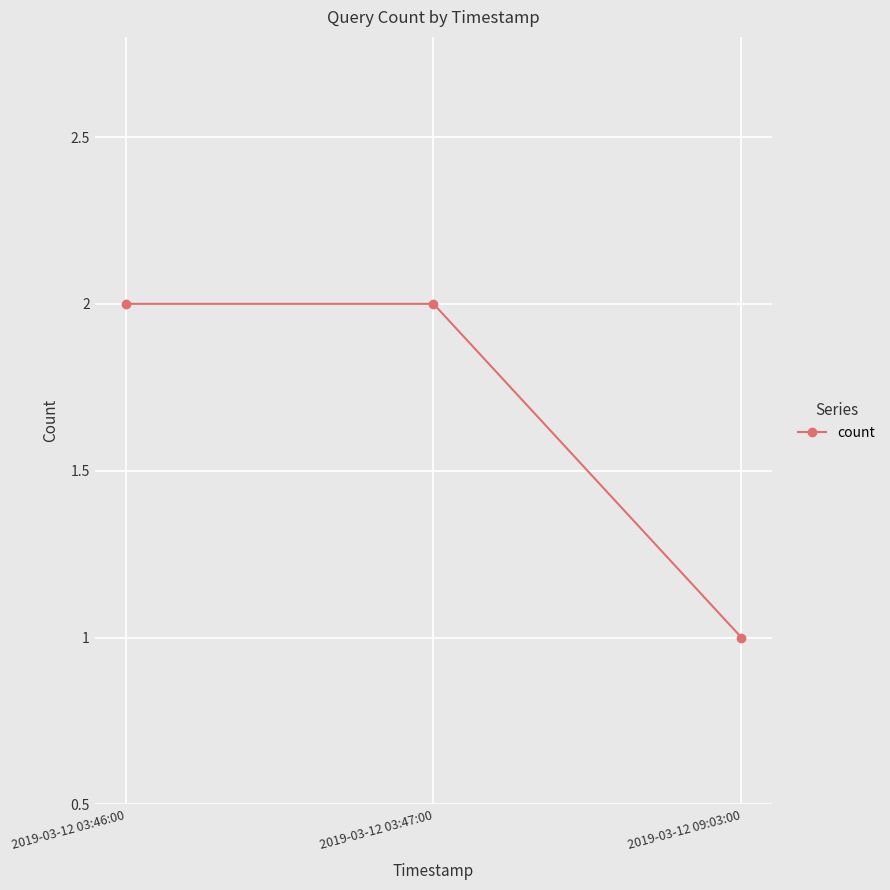

Read the value at 2019-03-12 03:46:00.

2